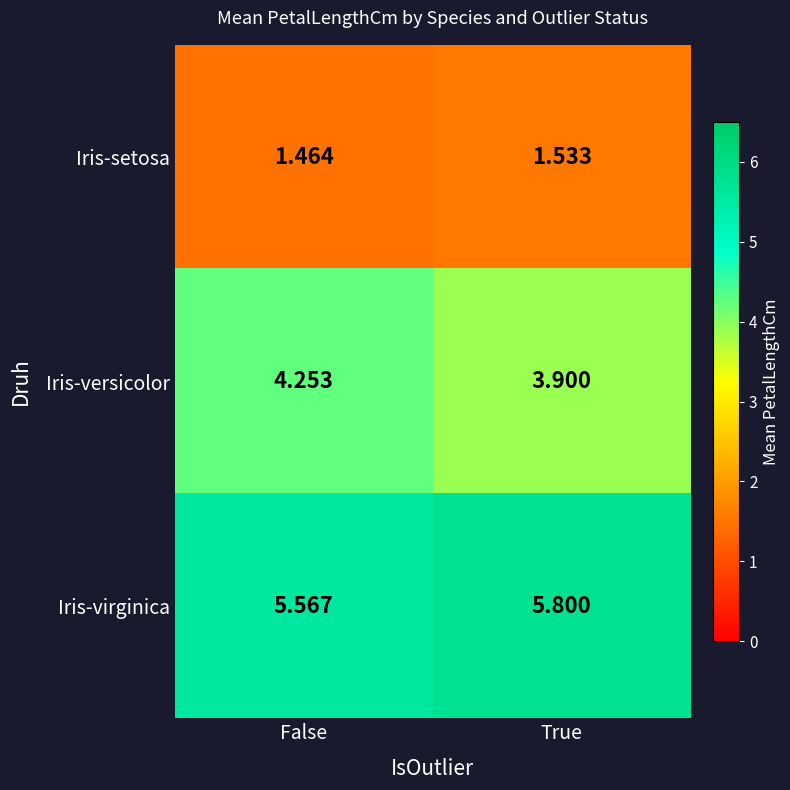

At which label is Iris-versicolor closest to 4?

True